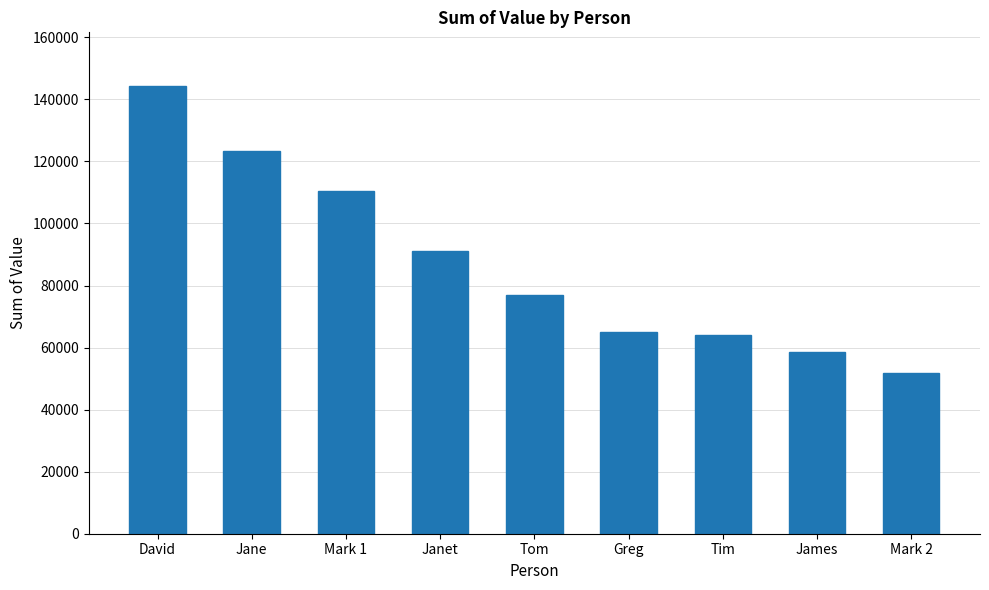

What is the label of the 7th bar from the right?

Mark 1